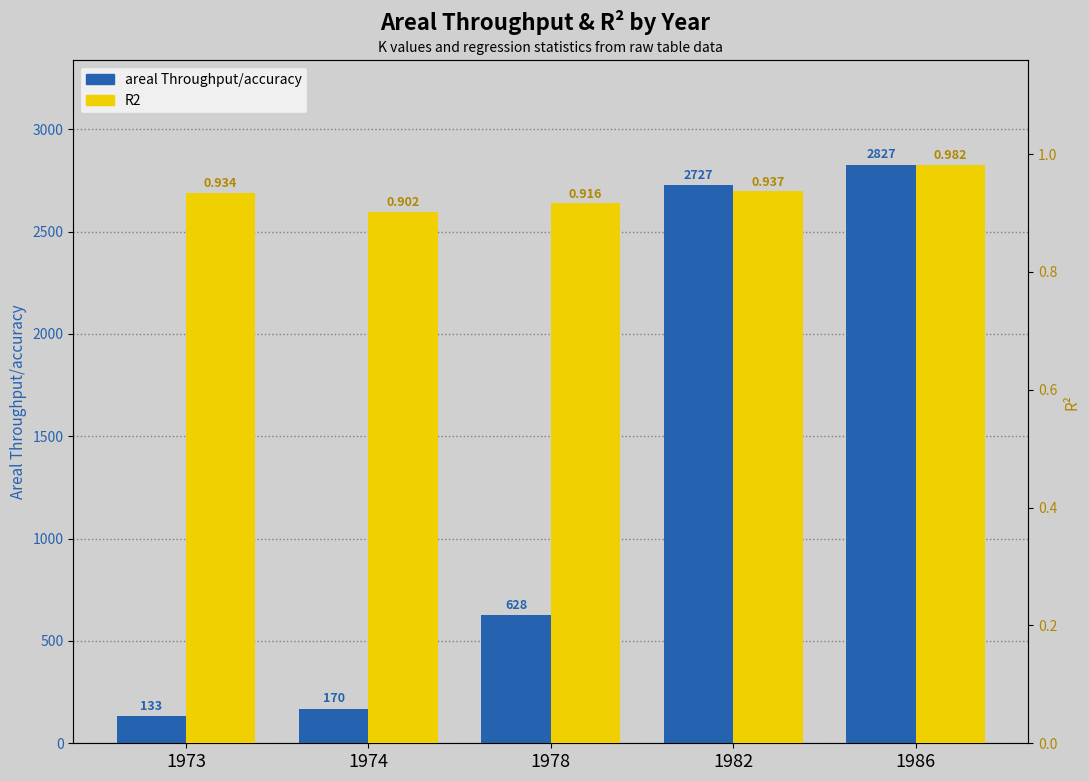

Does the chart contain any negative values?

No